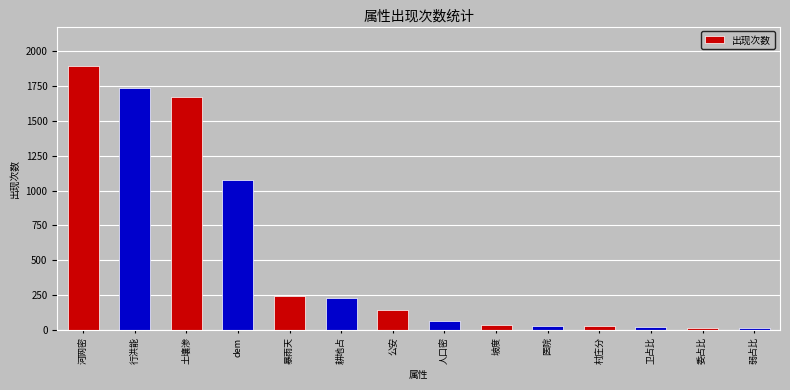

What is the greatest value displayed?

1893